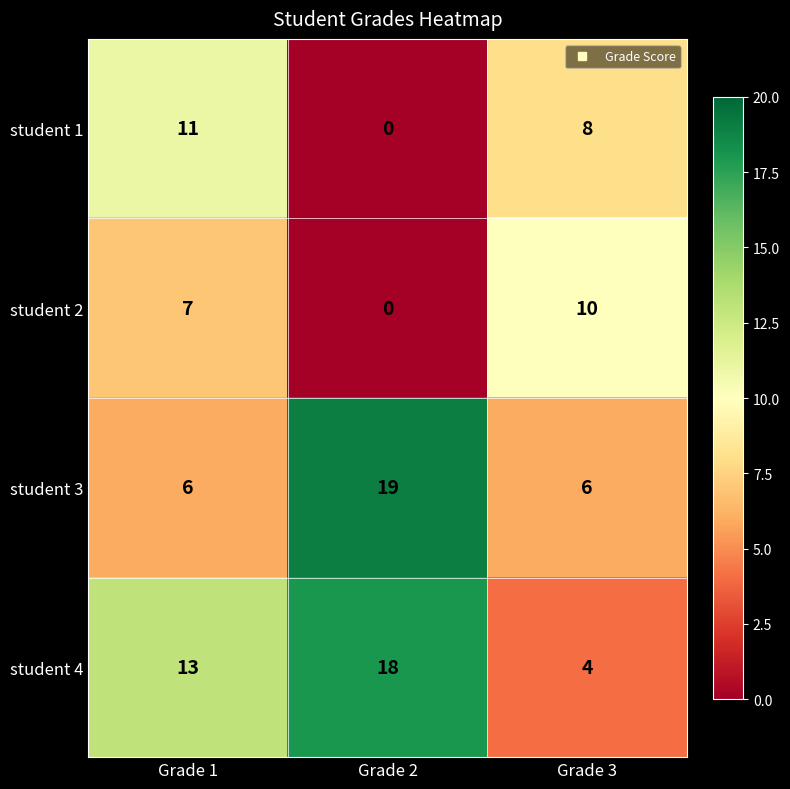

Is it true that student 2 equals 0 at Grade 2?

True